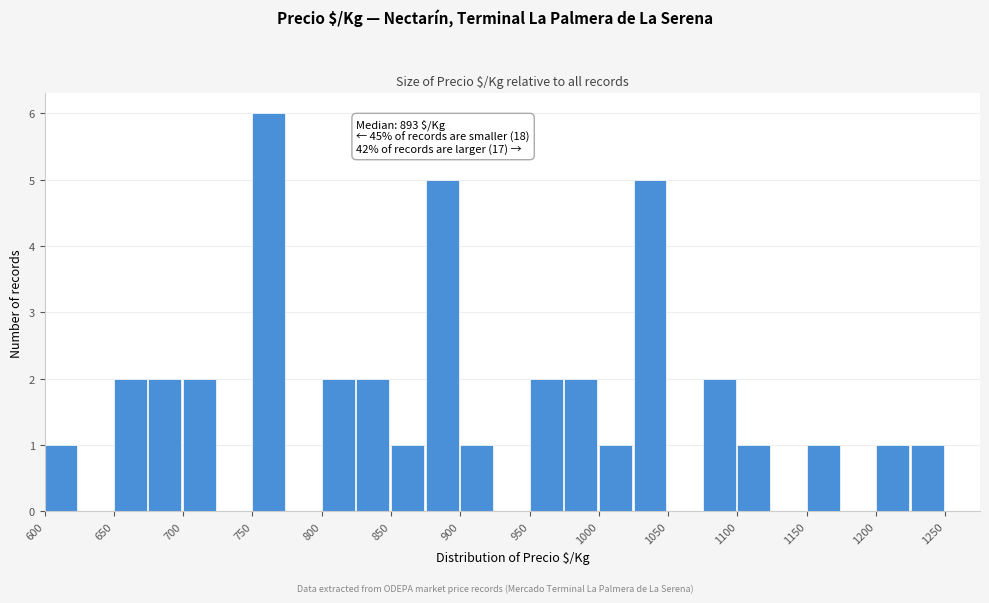

Which range on the x-axis has the tallest bar?

750 to 775